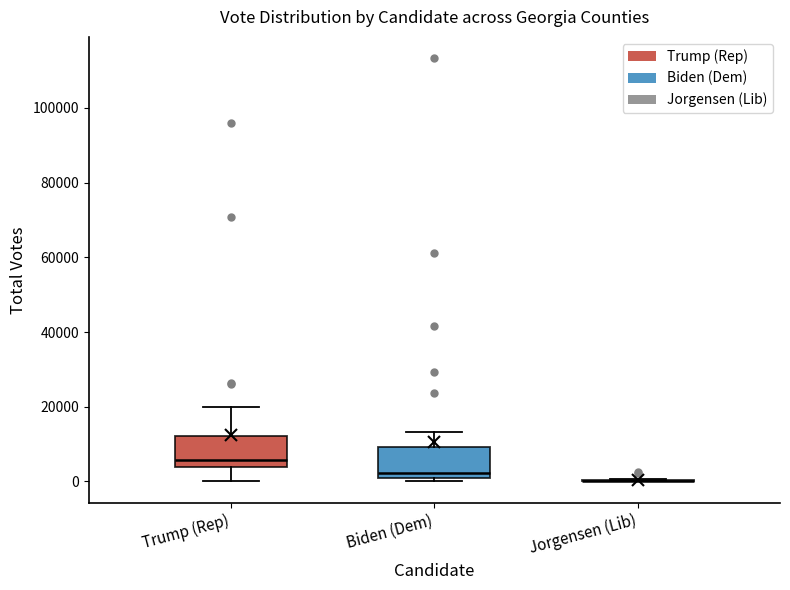

Reading left to right, transcribe this box plot: for each box, give where its median line is, the range the box spans, and where its two whiskers end, as read against the y-axis. The values are not printed on the chart, so give them approximately, as read against the axis.

Trump (Rep): median 6000, box 4000 to 12000, whiskers 0 to 20000
Biden (Dem): median 2000 (just above the box's lower edge), box 2000 to 10000, whiskers 0 to 14000
Jorgensen (Lib): box collapsed to a line at 0, whiskers 0 to 0